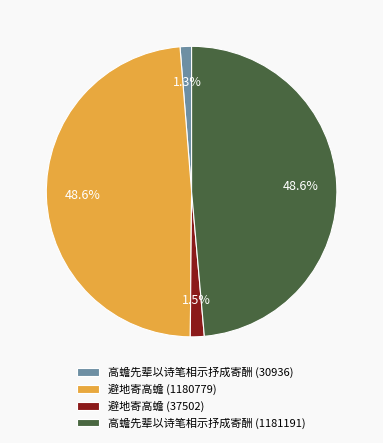

What is the ratio of the value at 高蟾先辈以诗笔相示抒成寄酬 (1181191) to the value at 避地寄高蟾 (1180779)?

1.0